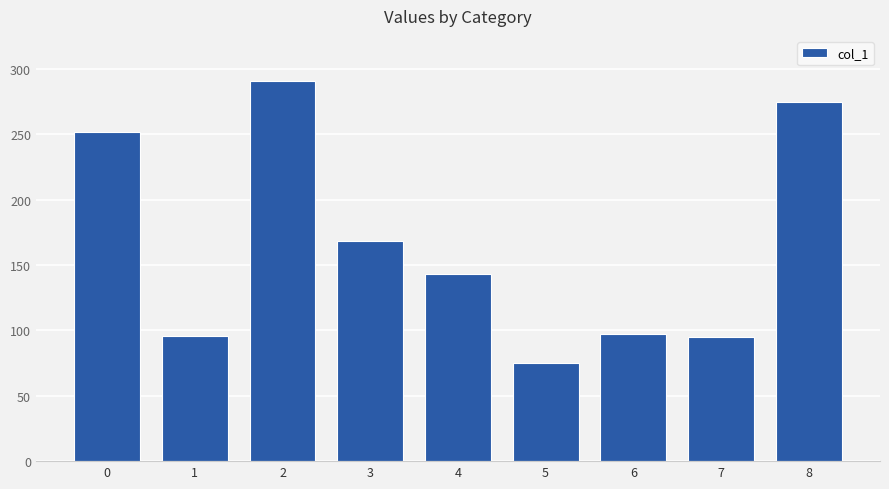

At which category does the chart reach its minimum across all series?

5